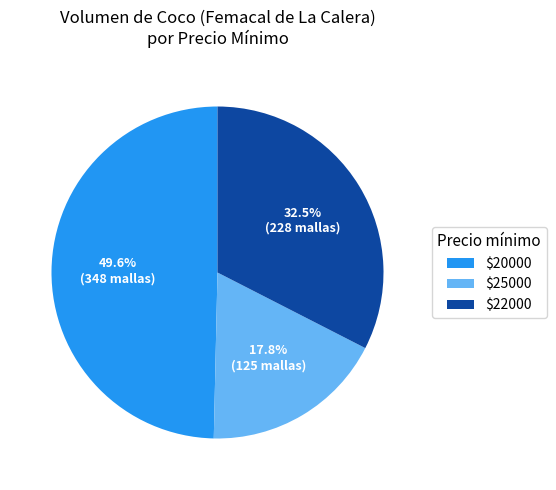

Count the number of slices in the pie.

3